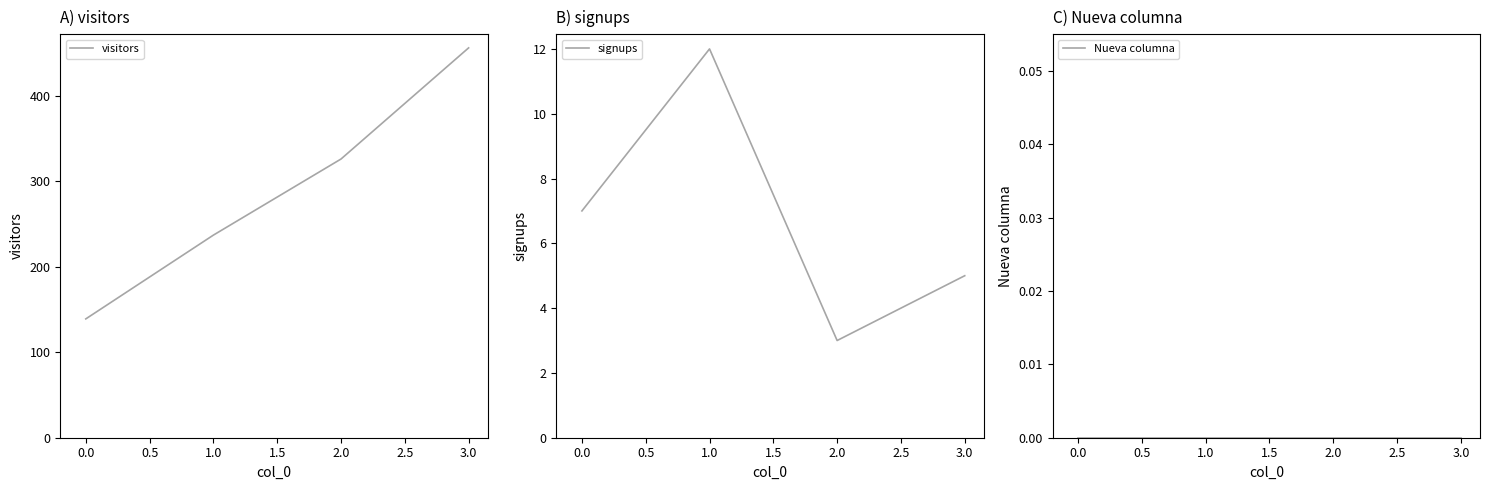

List the labels in order of visitors value, smallest first.

0.0, 1.0, 2.0, 3.0